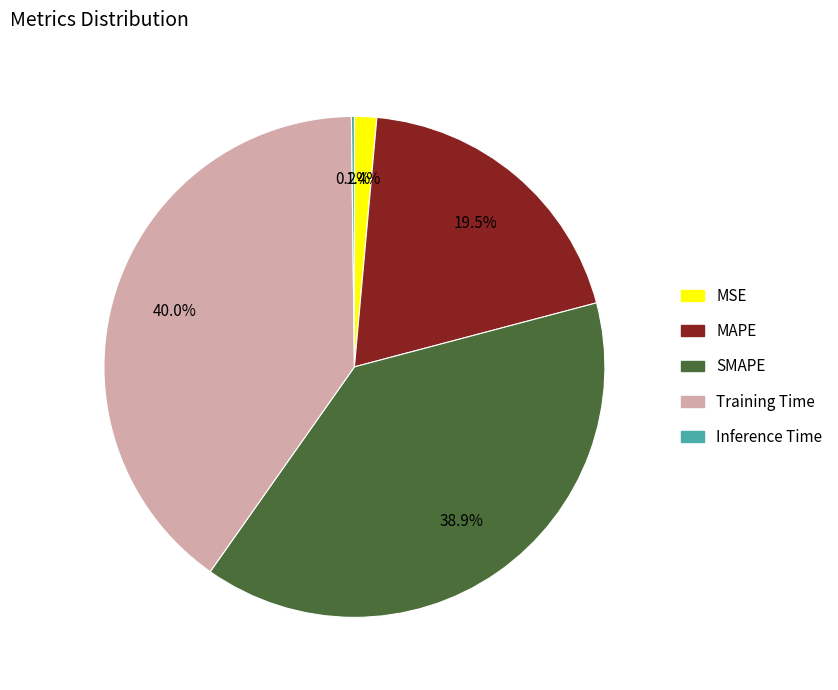

Combined, do MAPE and SMAPE account for over 50%?

Yes